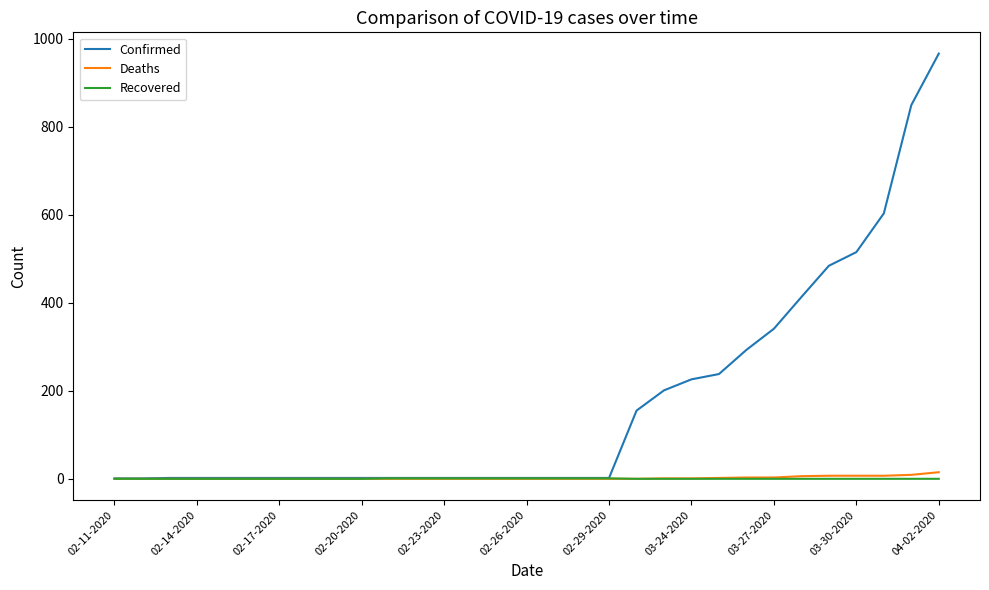

Which series has the largest range (max minus min)?

Confirmed